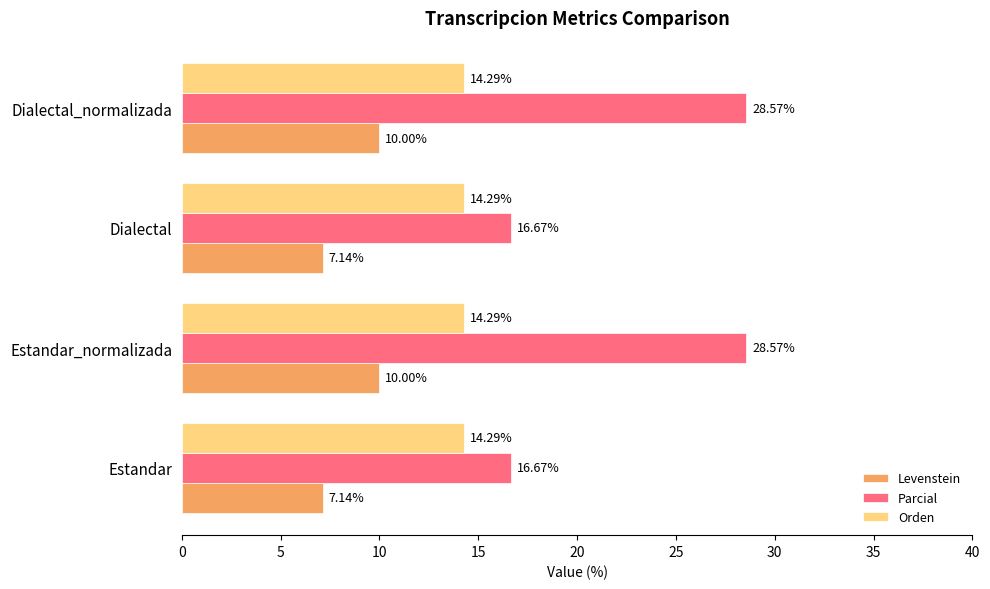

Rank the series by their average value, from highest to lowest.

Parcial, Orden, Levenstein